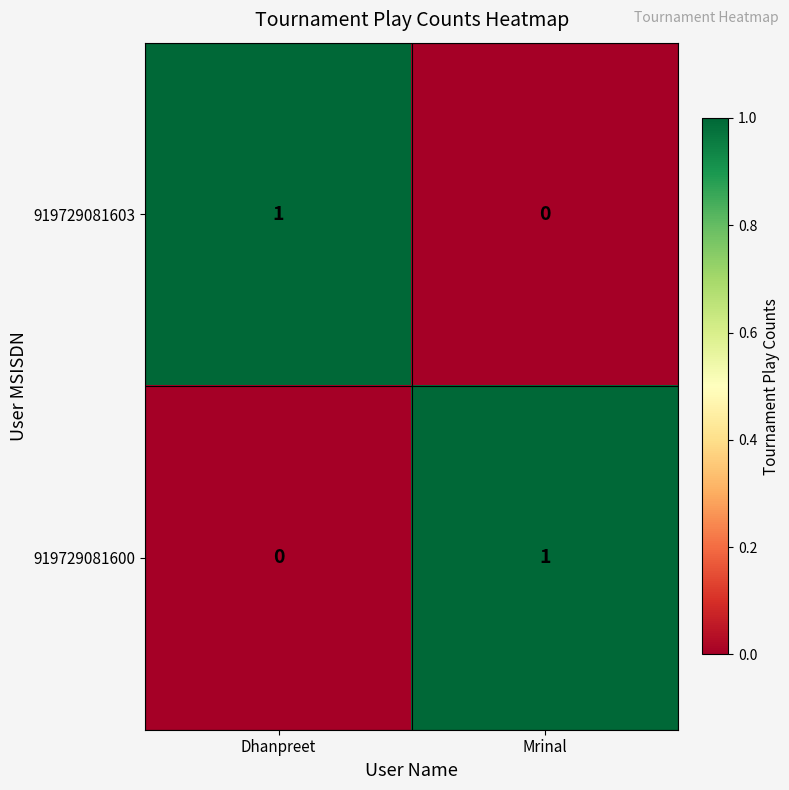

Count the number of data series in this chart.

2